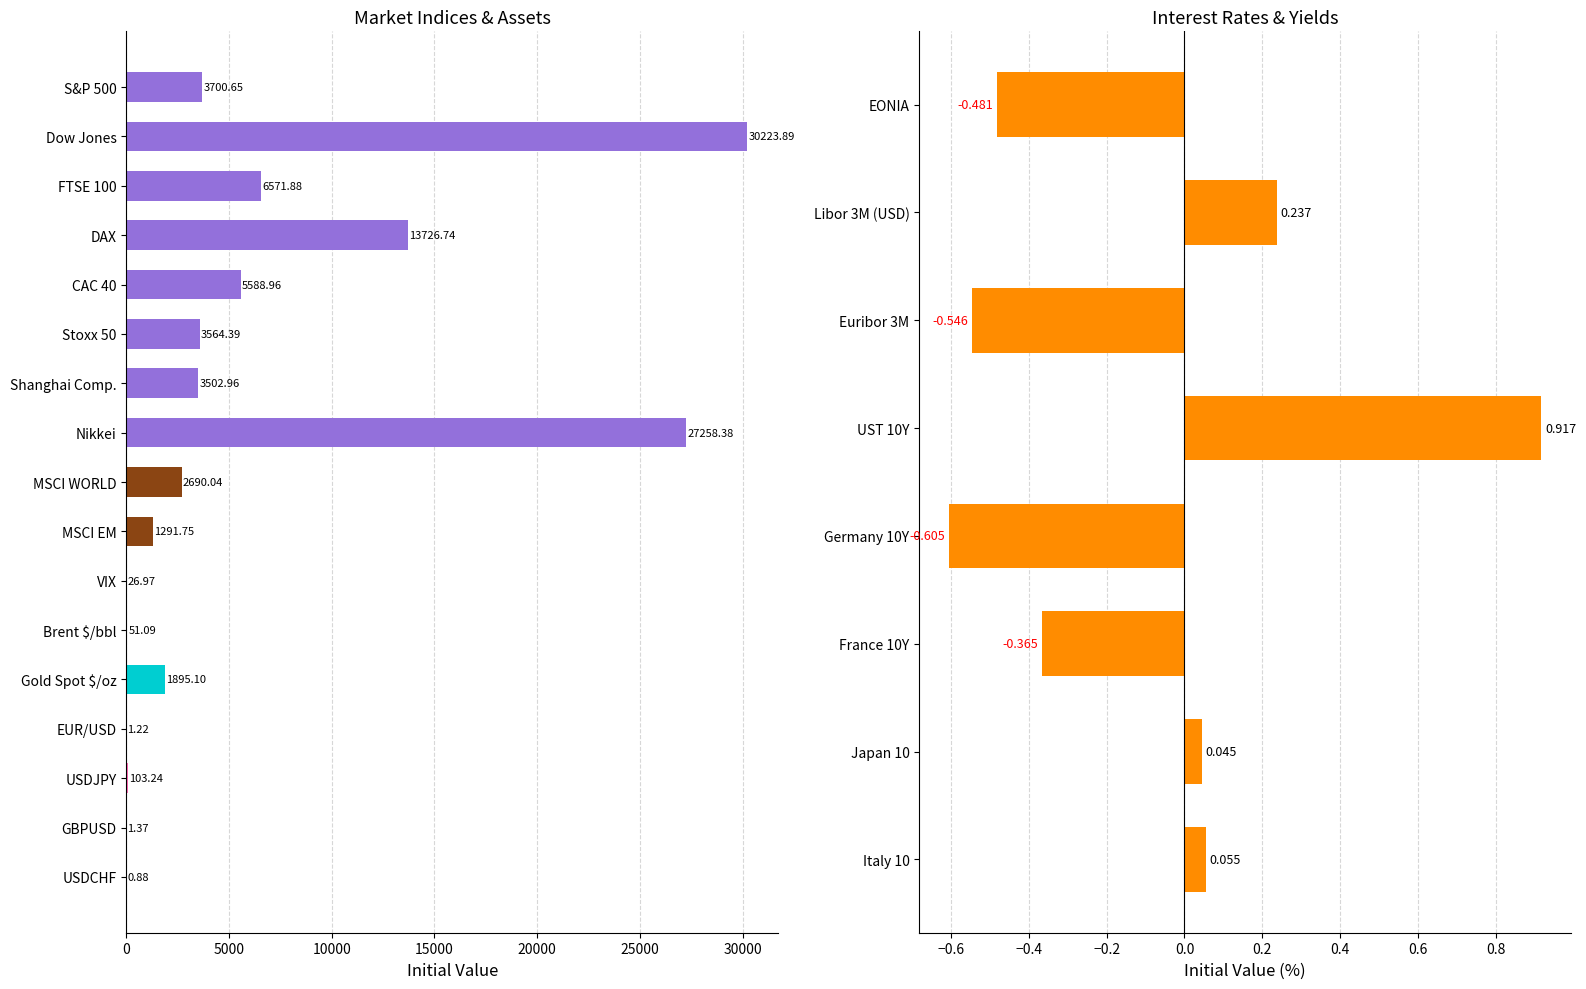

Does the chart contain any negative values?

Yes